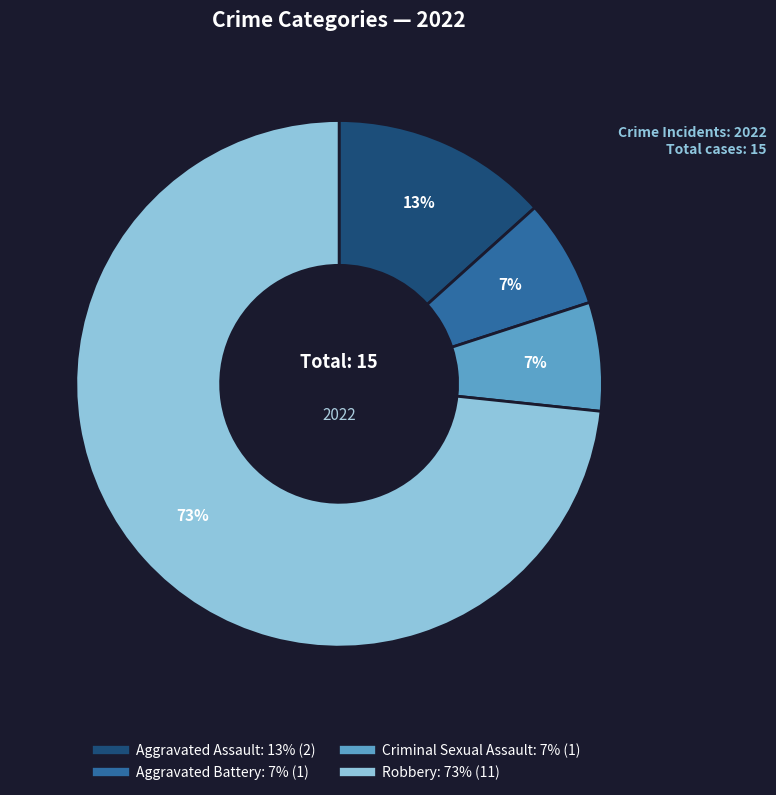

To the nearest percent, what portion does Criminal Sexual Assault represent?

7%